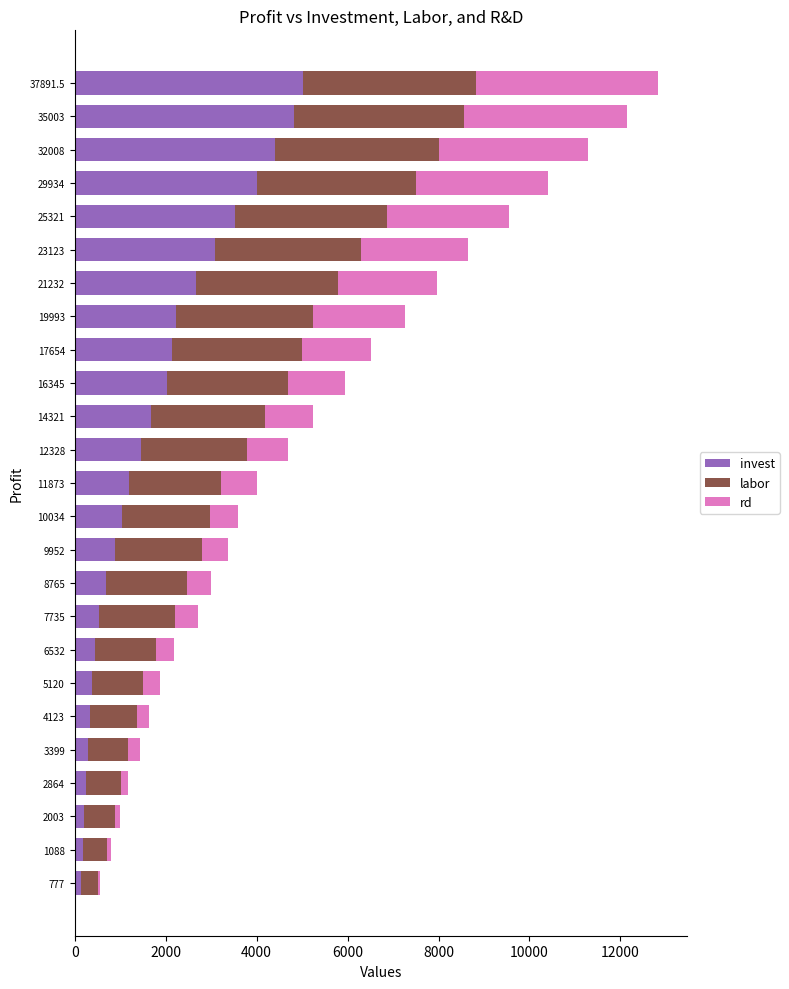

What is the total value across all series at 29934?

10407.5